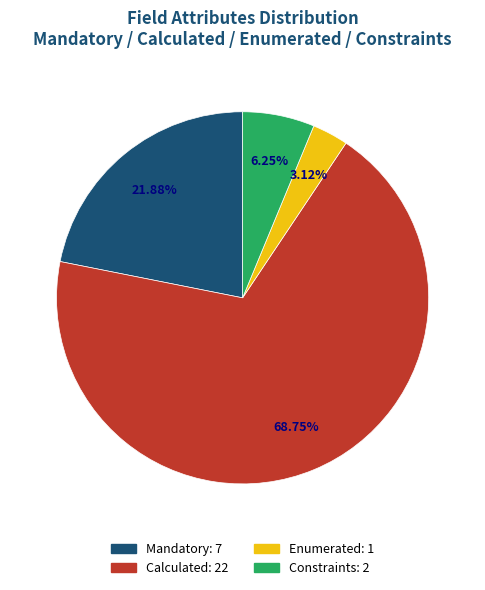

Rank the categories by value from lowest to highest.

Enumerated, Constraints, Mandatory, Calculated